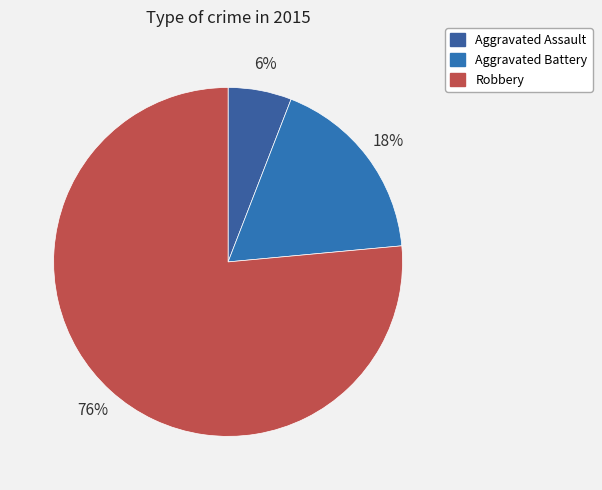

Rank the categories by value from lowest to highest.

Aggravated Assault, Aggravated Battery, Robbery